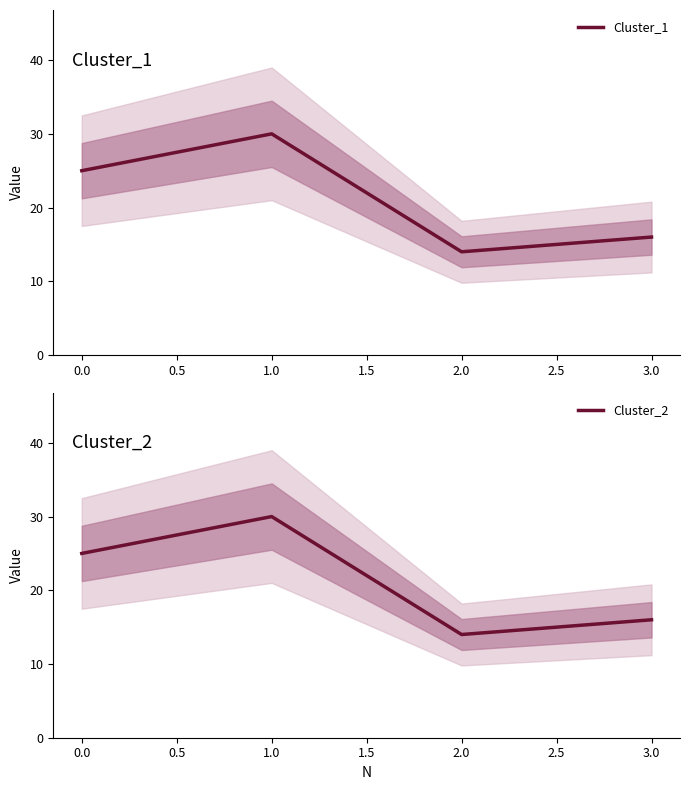

Reading left to right, transcribe all the data shown in this chart.

Cluster_1: 25	30	14	16
Cluster_2: 25	30	14	16